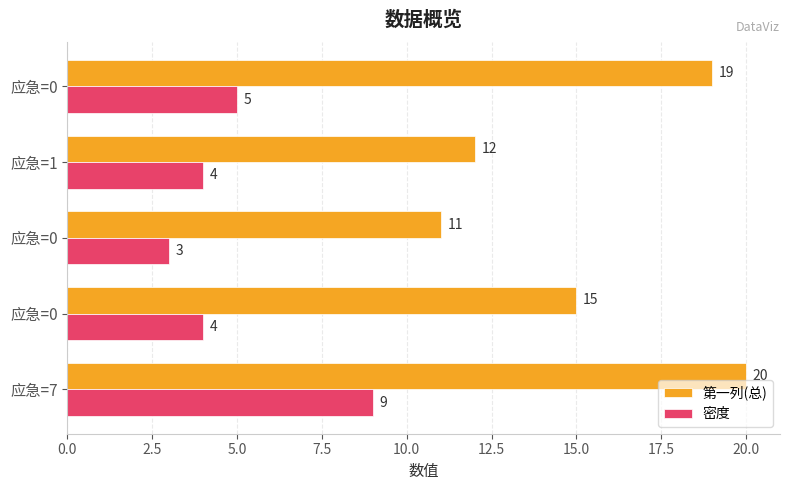

What is the value of the 第一列(总) bar at the 2nd from the left?

15